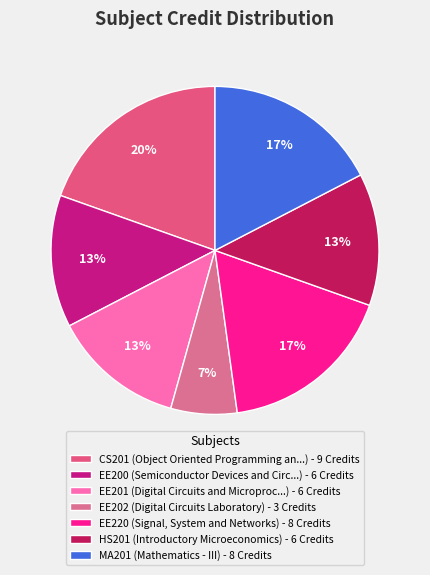

To the nearest percent, what is the average slice percentage?

14%